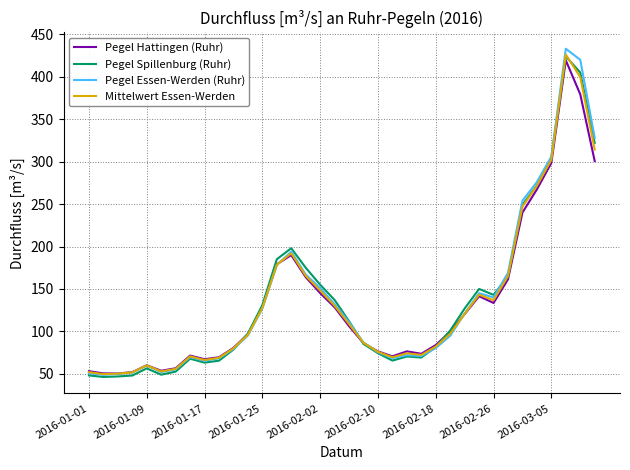

True or false: Pegel Spillenburg (Ruhr) has more than 0 interior local peaks.

True